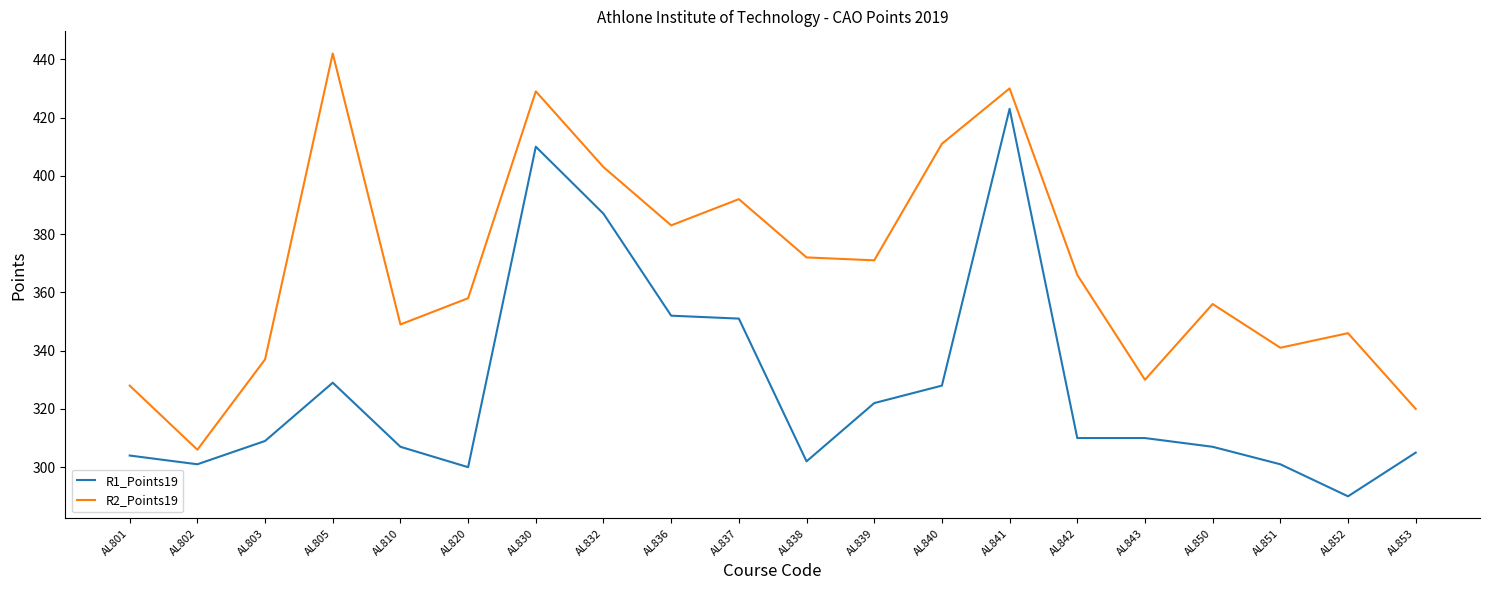

At which category does R1_Points19 reach its first local peak?

AL805